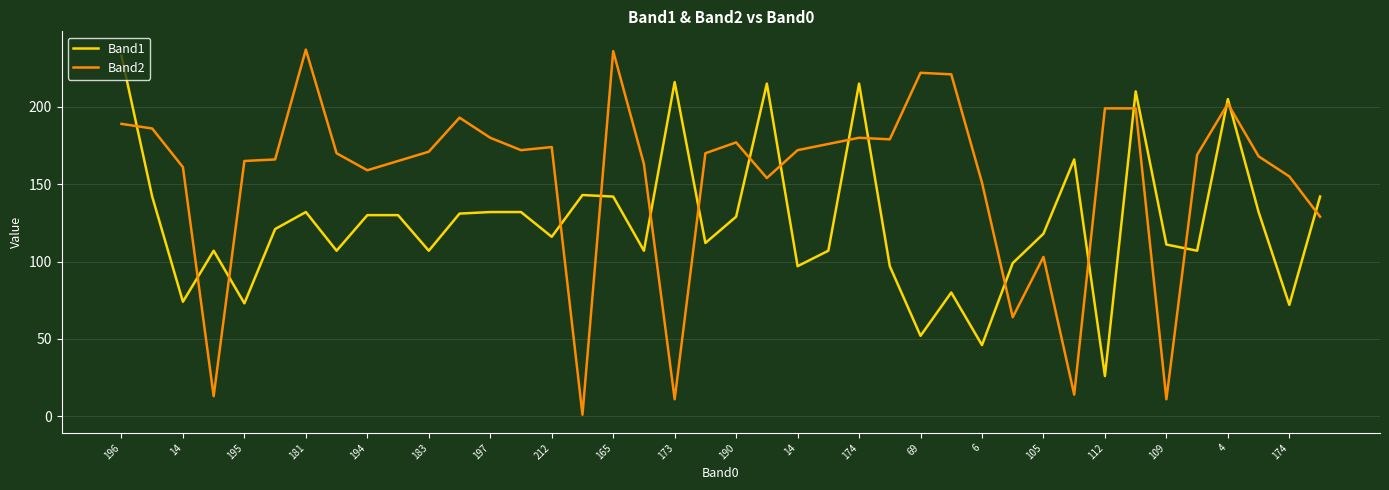

Which series has the largest total across all categories?

Band2